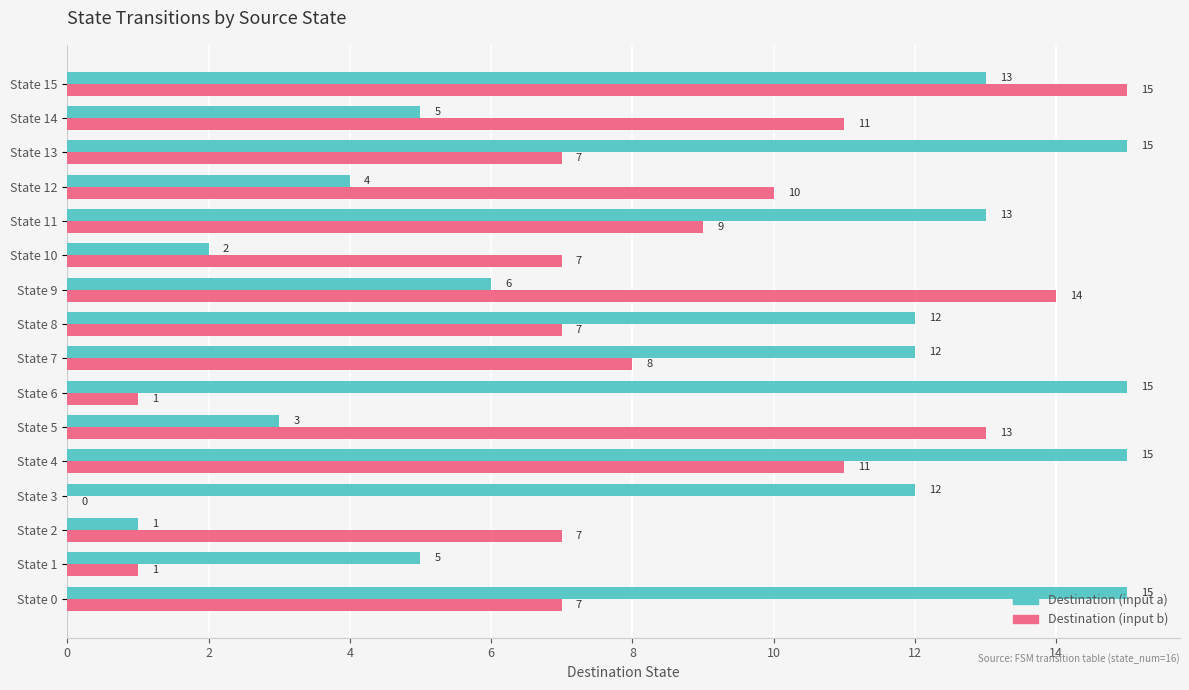

What are all the series names shown in the legend?

Destination (input a), Destination (input b)